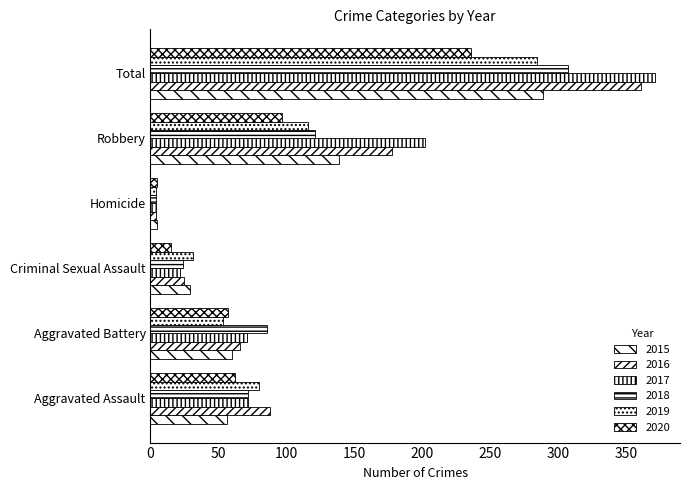

What is the difference between the maximum and minimum values in the 2019 series?

280